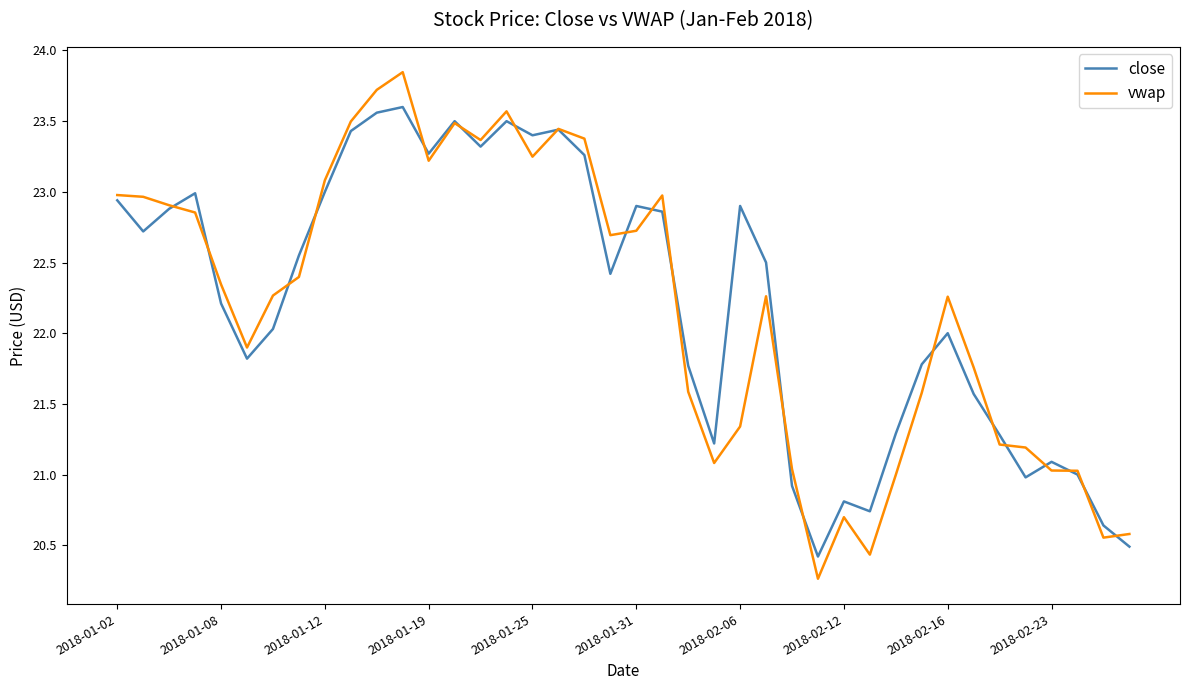

Which series has the widest spread of values?

vwap